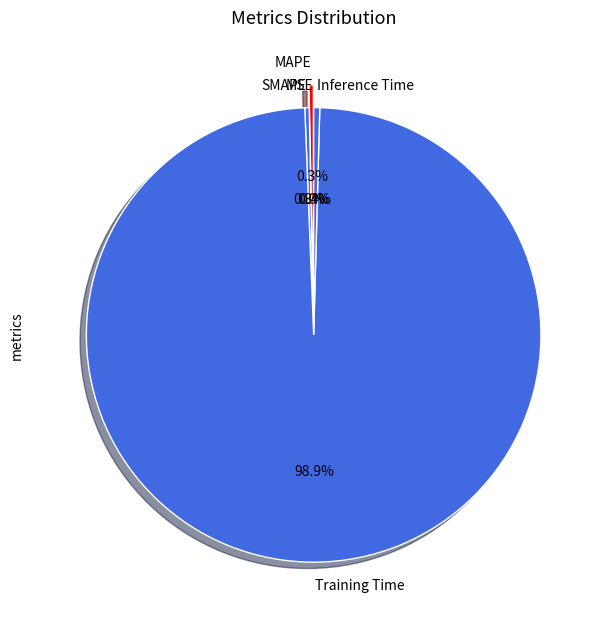

What portion of the pie excludes MAPE?

99.7%